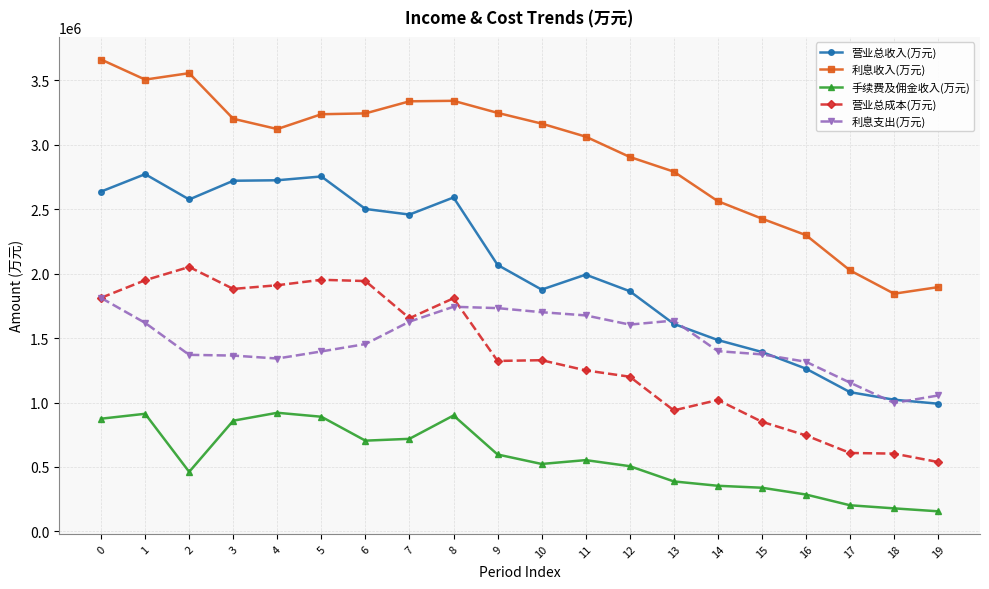

What is the difference between the maximum and second lowest values in the 营业总收入(万元) series?

1749502